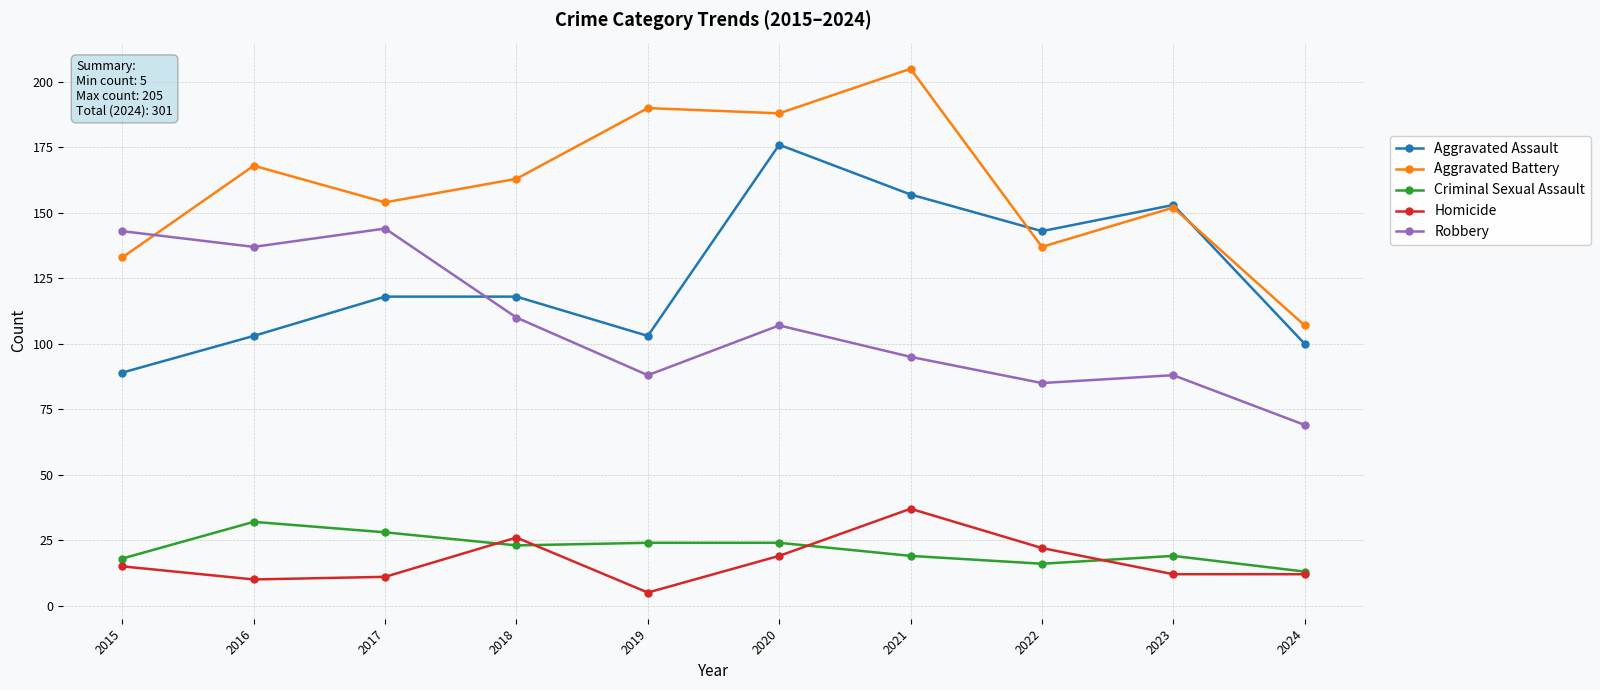

Reading right to left, transcribe all the data shown in this chart.

Aggravated Assault: 100	153	143	157	176	103	118	118	103	89
Aggravated Battery: 107	152	137	205	188	190	163	154	168	133
Criminal Sexual Assault: 13	19	16	19	24	24	23	28	32	18
Homicide: 12	12	22	37	19	5	26	11	10	15
Robbery: 69	88	85	95	107	88	110	144	137	143